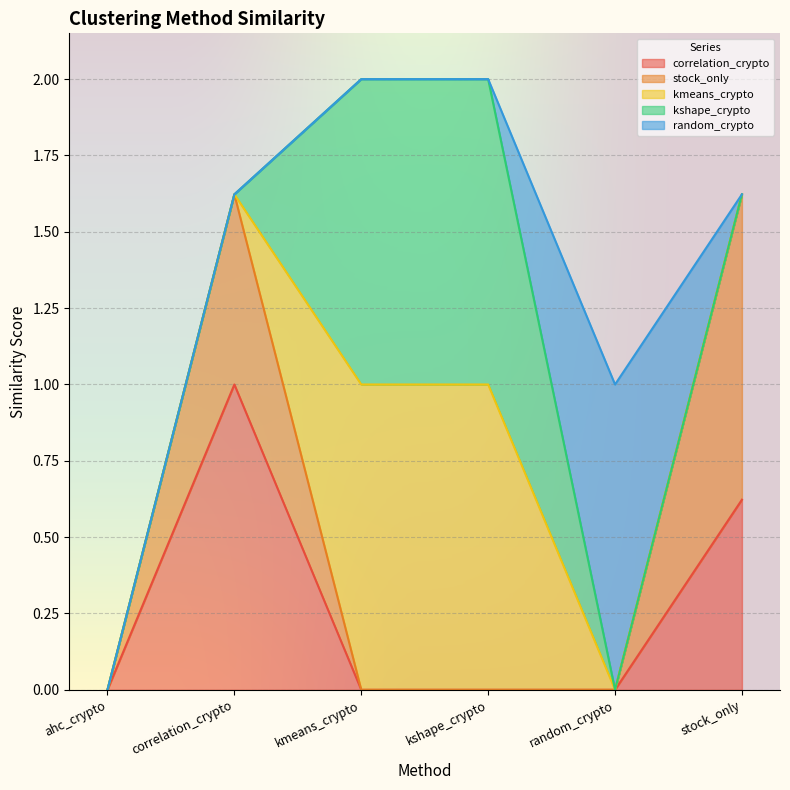

Between which two adjacent categories do stock_only and kshape_crypto first intersect?

correlation_crypto and kmeans_crypto